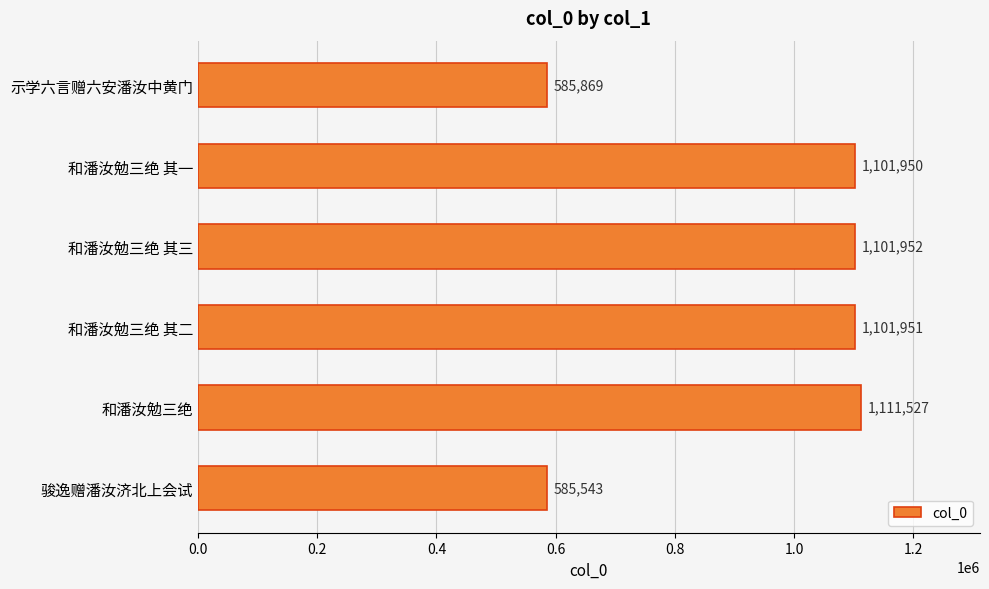

What is the average value?

931465